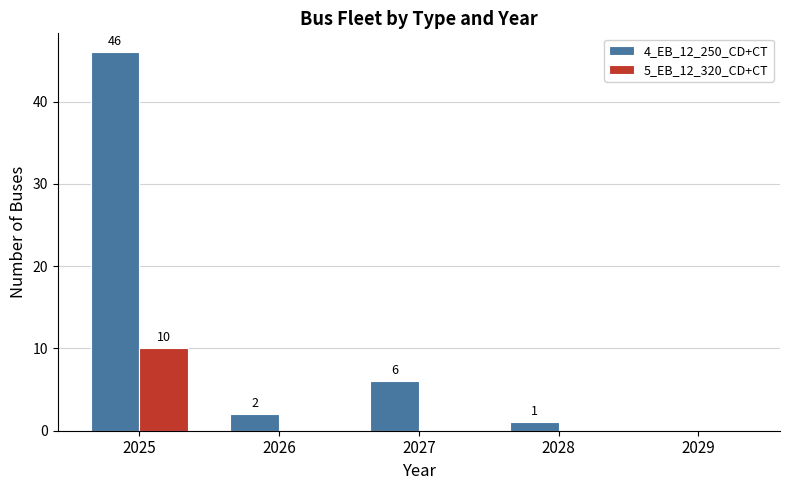

What is the sum of the 4_EB_12_250_CD+CT values at 2026 and 2025?

48